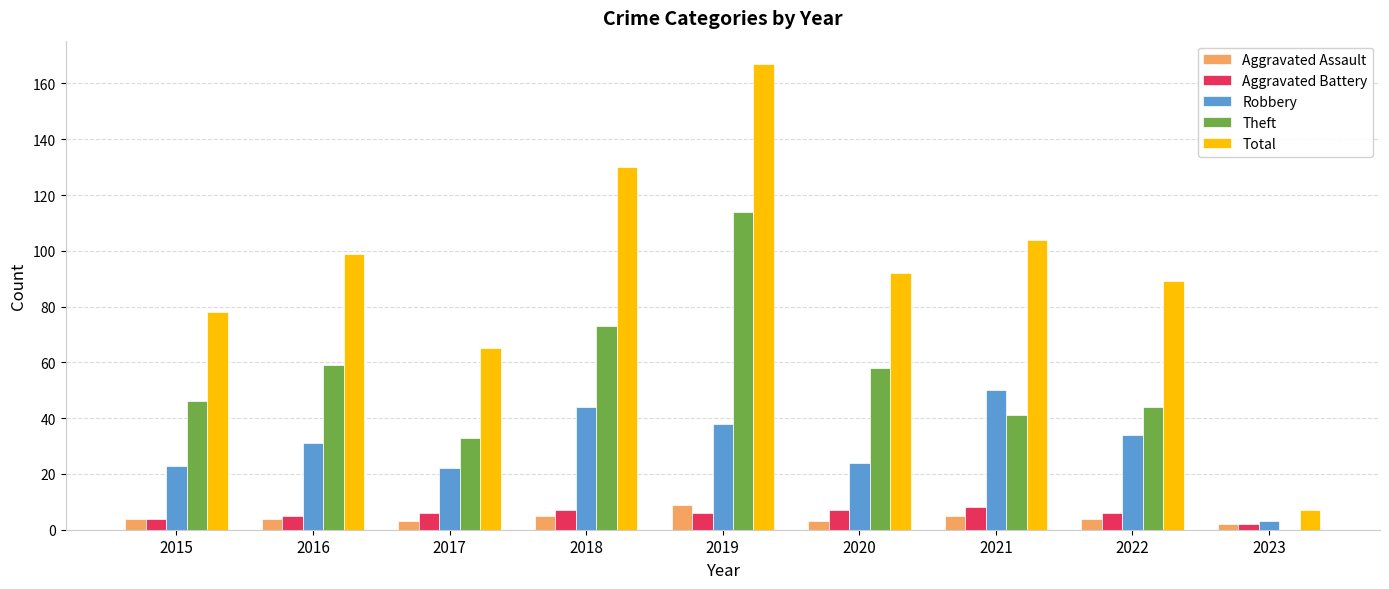

What are all the series names shown in the legend?

Aggravated Assault, Aggravated Battery, Robbery, Theft, Total